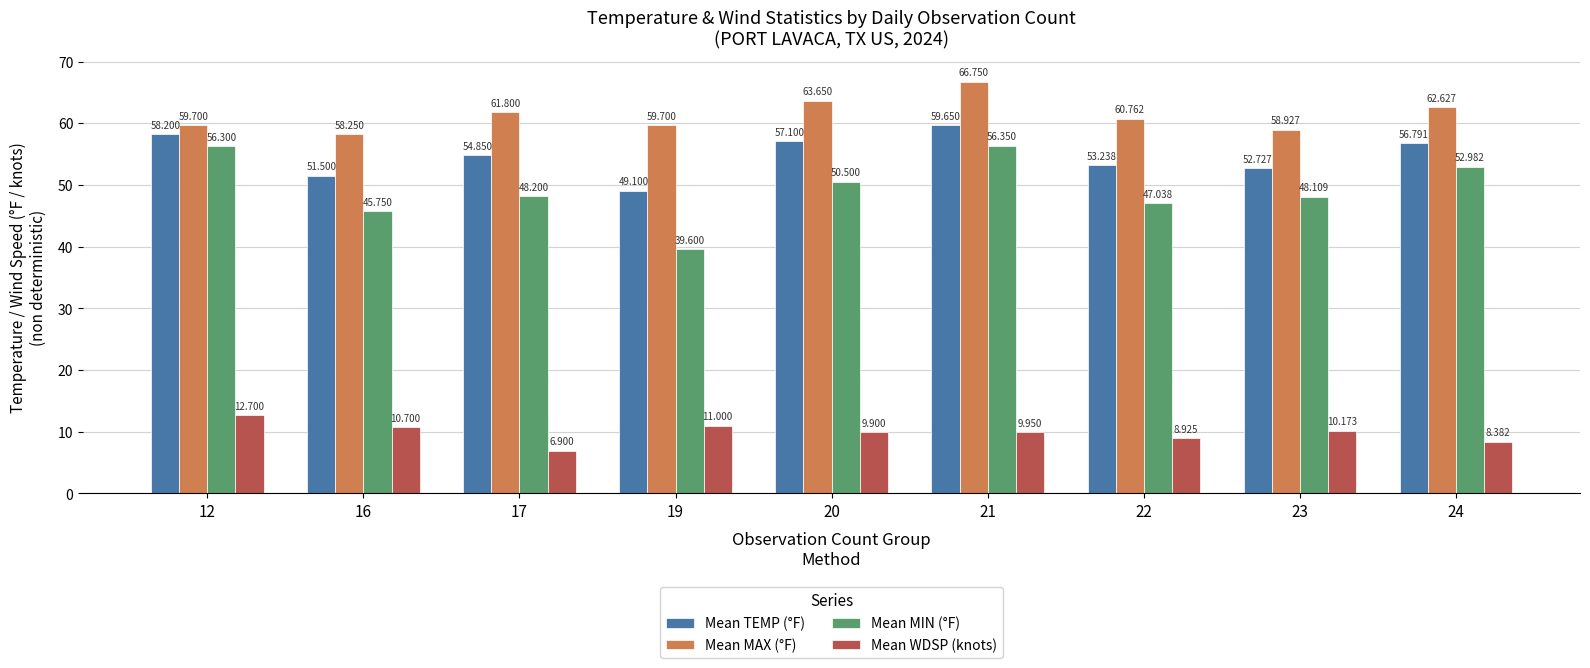

Which series has the largest total across all categories?

Mean MAX (°F)